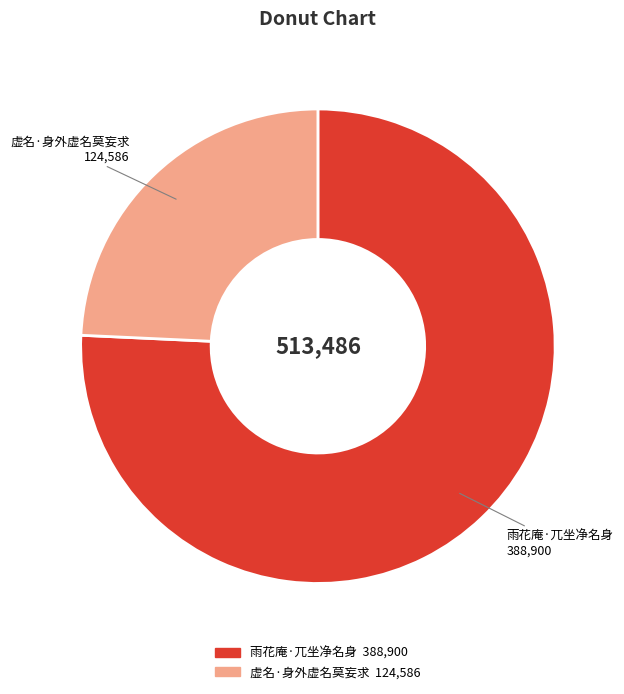

Does 虚名·身外虚名莫妄求 represent more than half of the total?

No